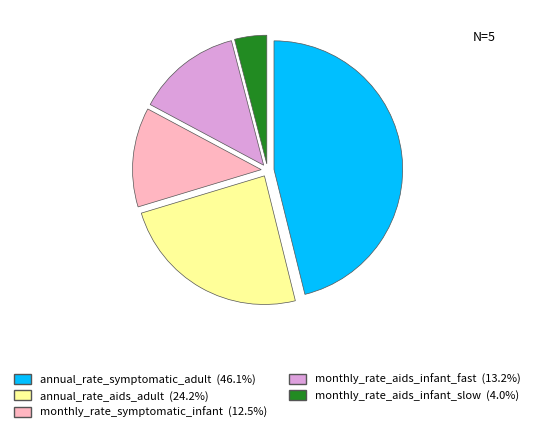

Does monthly_rate_aids_infant_slow (4.0%) account for over 50% of the chart?

No